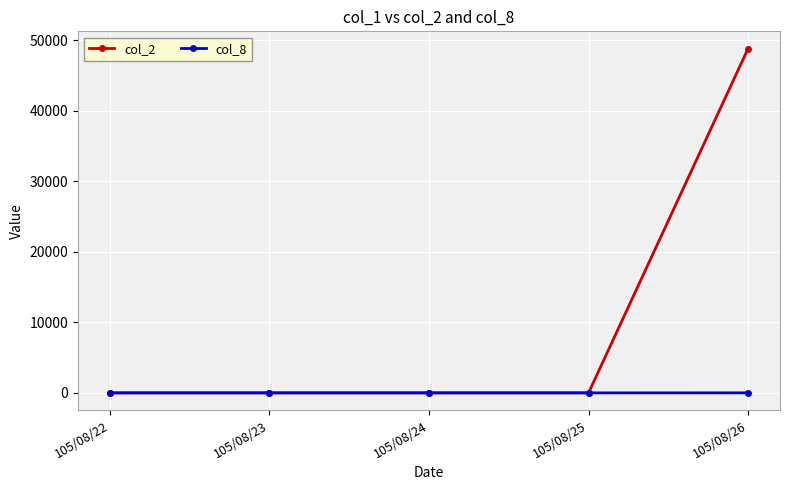

List the series in order of their overall mean, highest first.

col_2, col_8